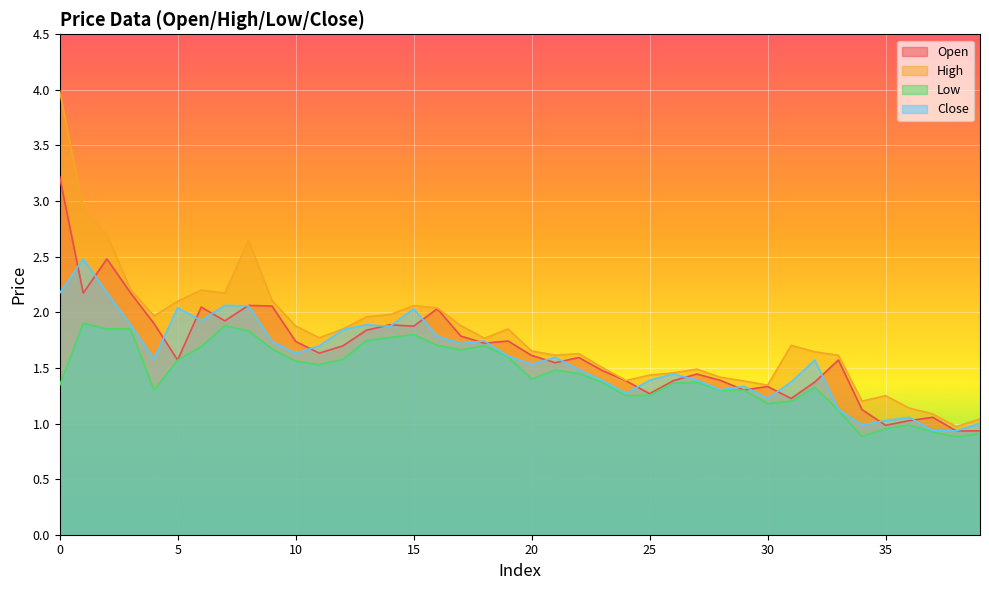

True or false: Close and Low cross at least once.

False